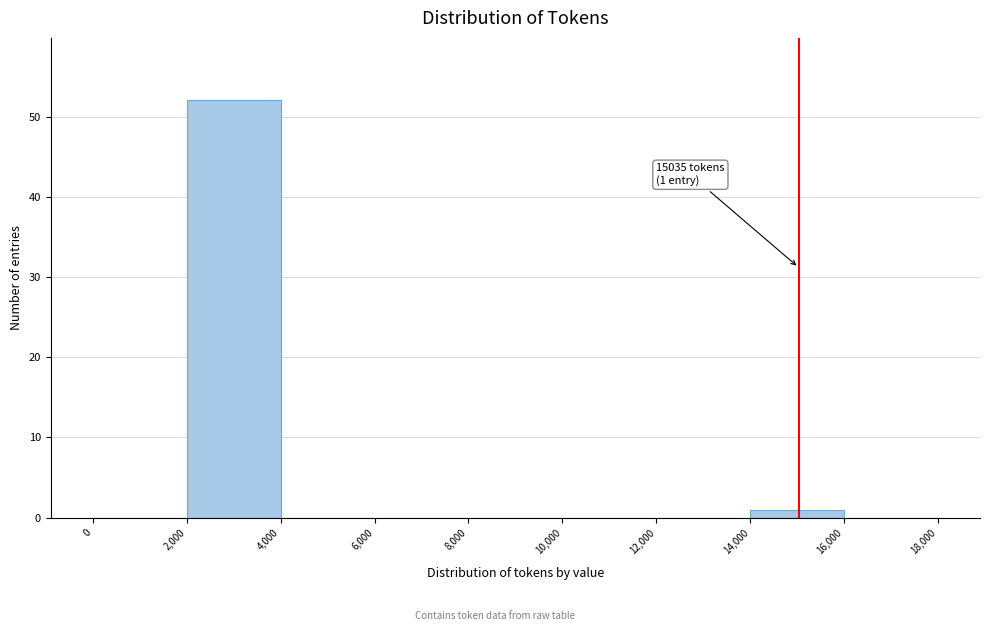

Which range on the x-axis has the tallest bar?

2,000 to 4,000